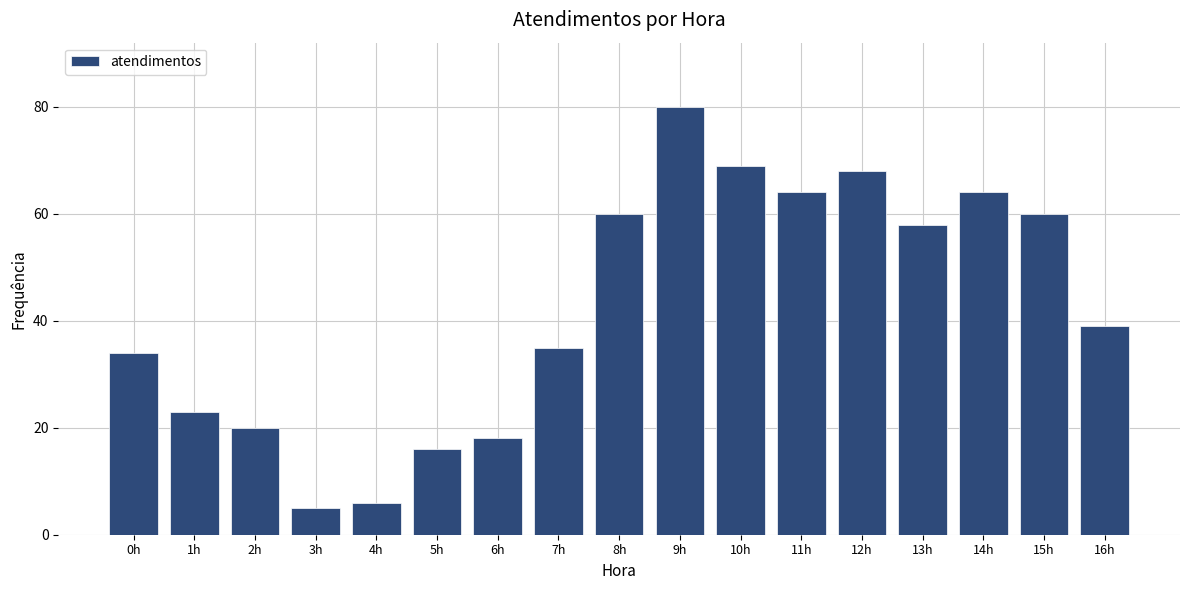

Reading left to right, what are all the values shown in this chart?

34	23	20	5	6	16	18	35	60	80	69	64	68	58	64	60	39